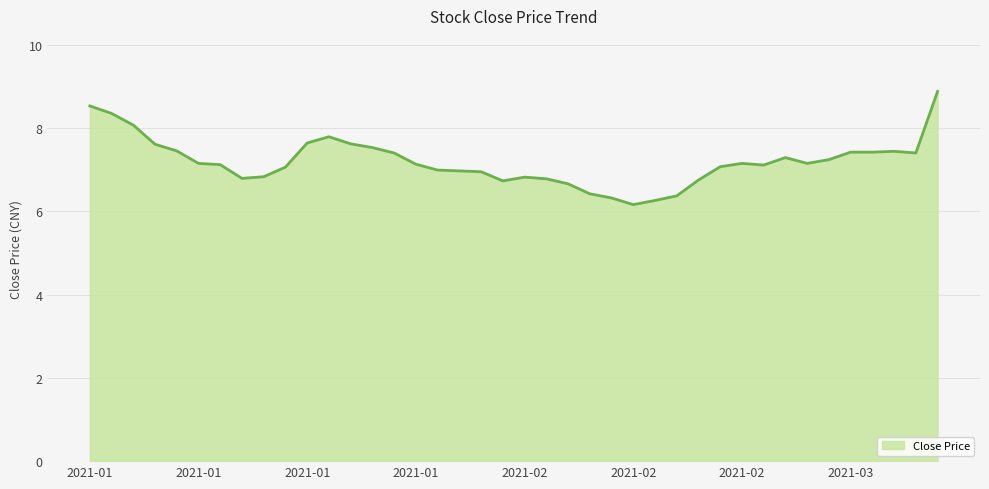

Does the chart display data point markers on the line(s)?

No